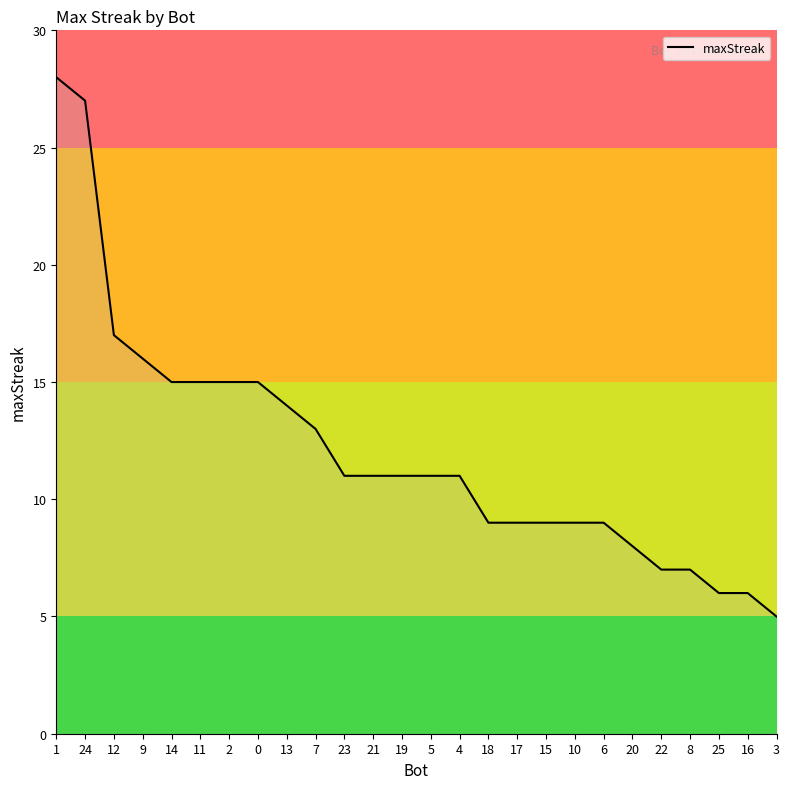

The chart shows a value of 8 at 20. True or false?

True